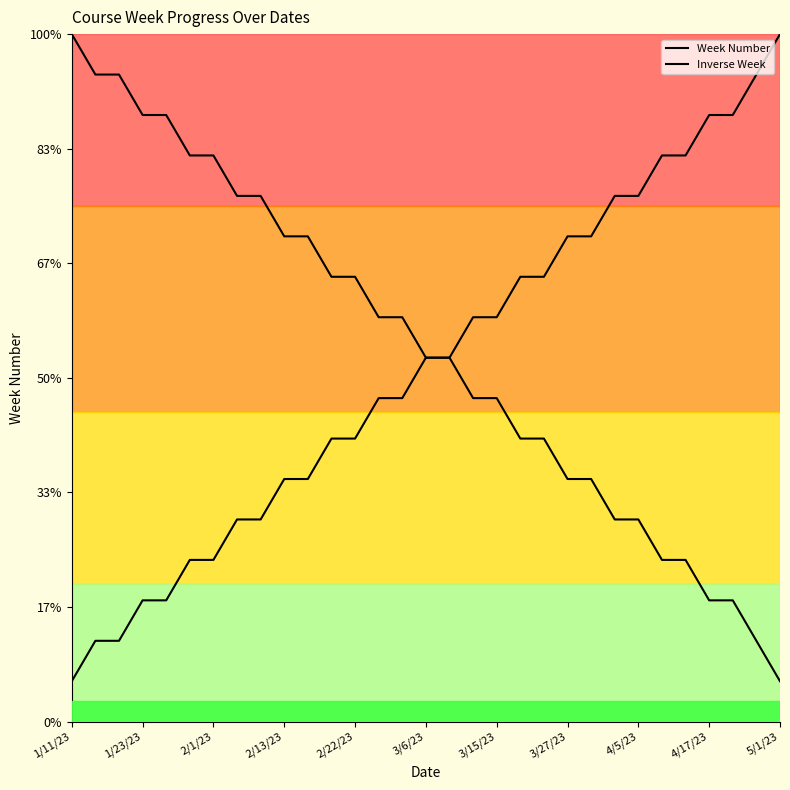

Is this an area chart (filled region under the line)?

Yes